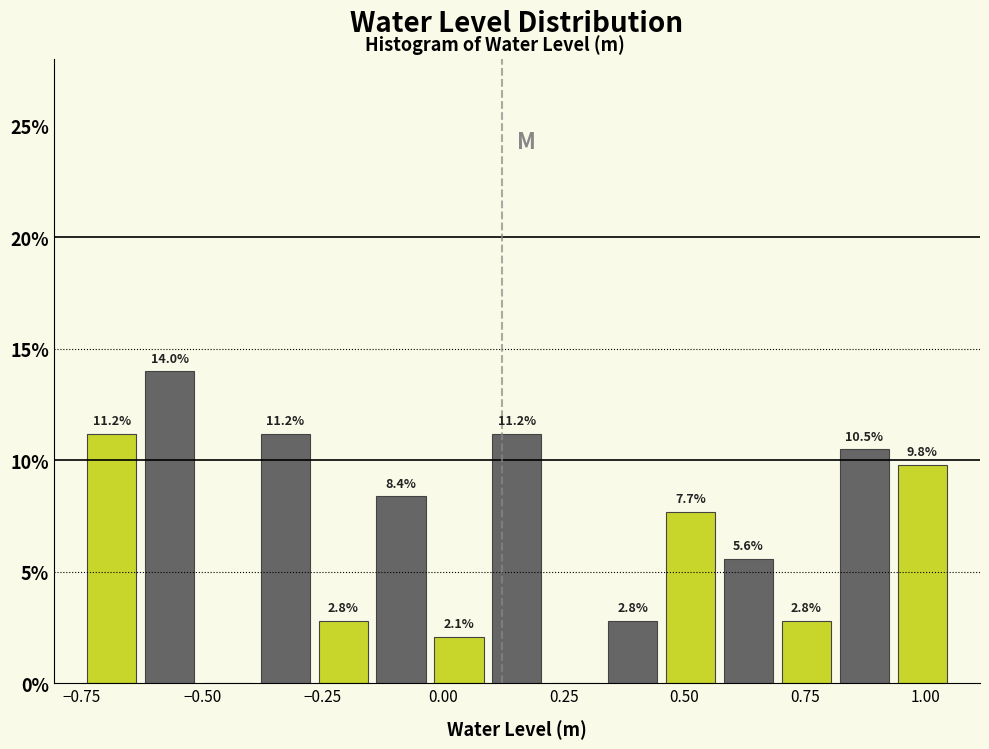

Read against the x-axis, roughly where is the centre of the tallest bar?

-0.55